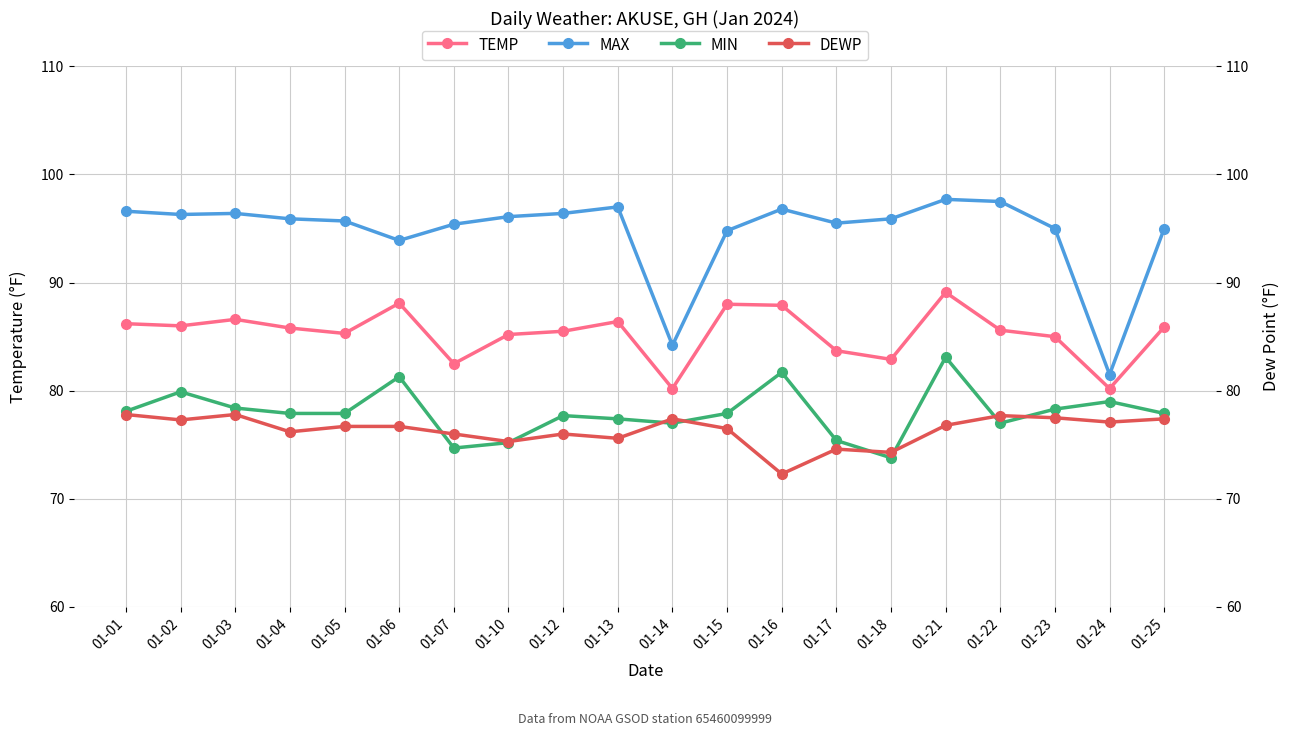

What is the difference between the maximum and minimum values in the MIN series?

9.3